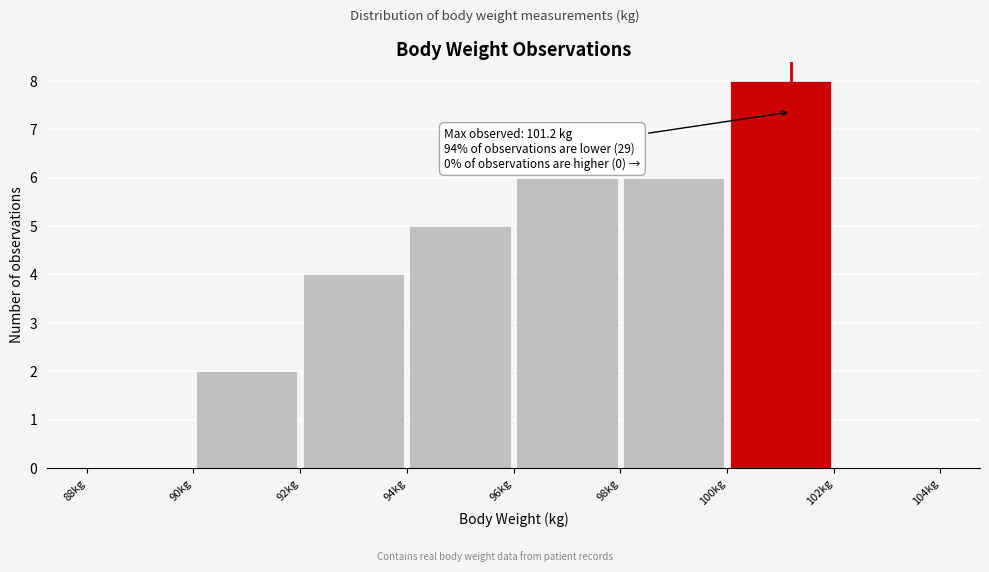

Which range on the x-axis has the tallest bar?

100 to 102